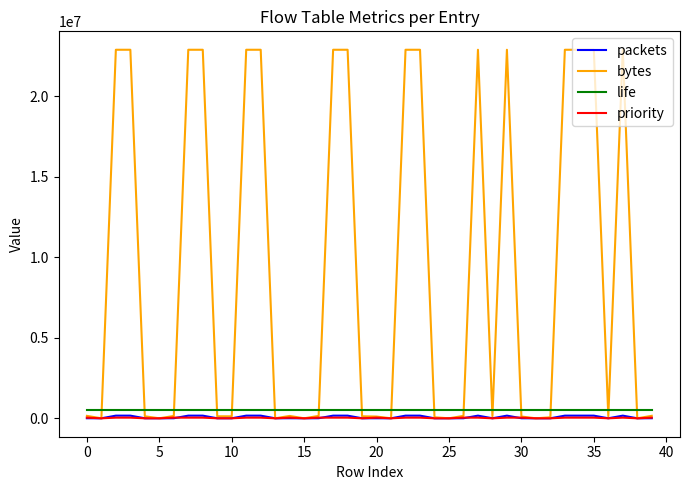

What is the maximum value for priority?

40000